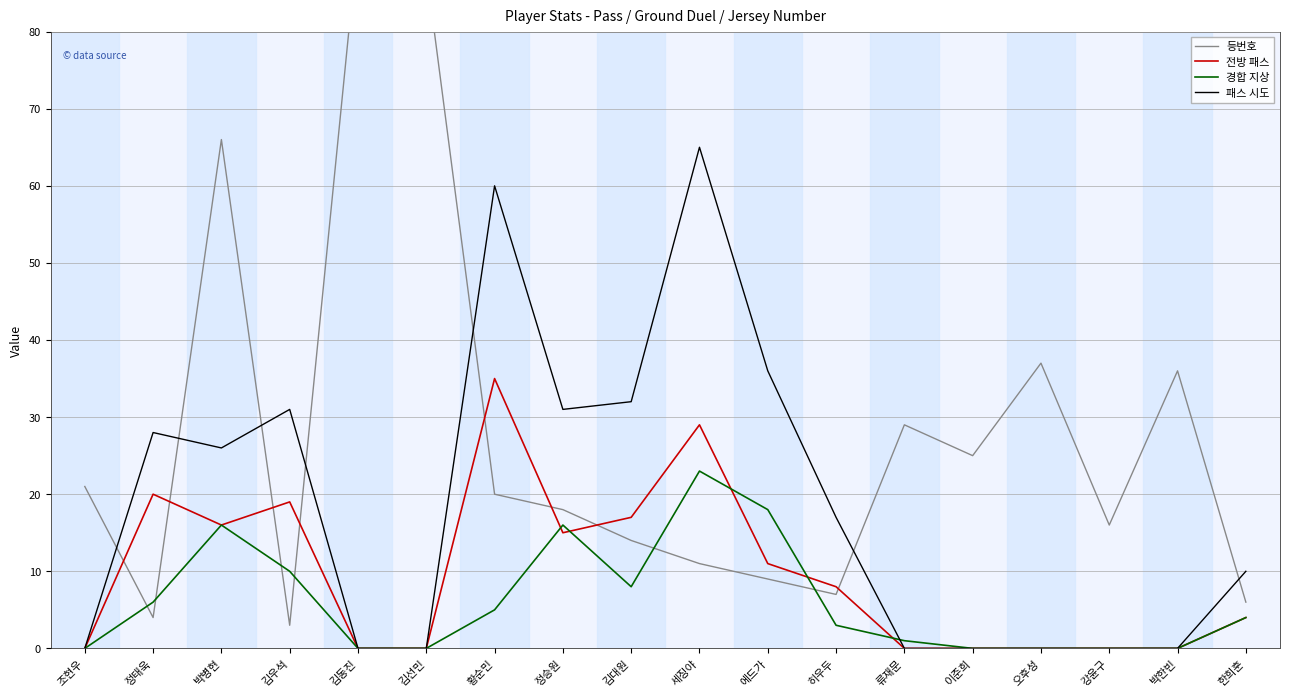

What is the value of the 전방 패스 point at the 3rd from the left?

16